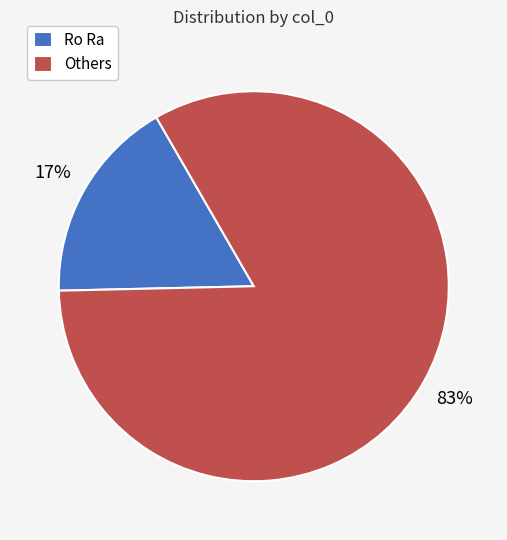

What is the ratio of the value at Others to the value at Ro Ra?

4.9